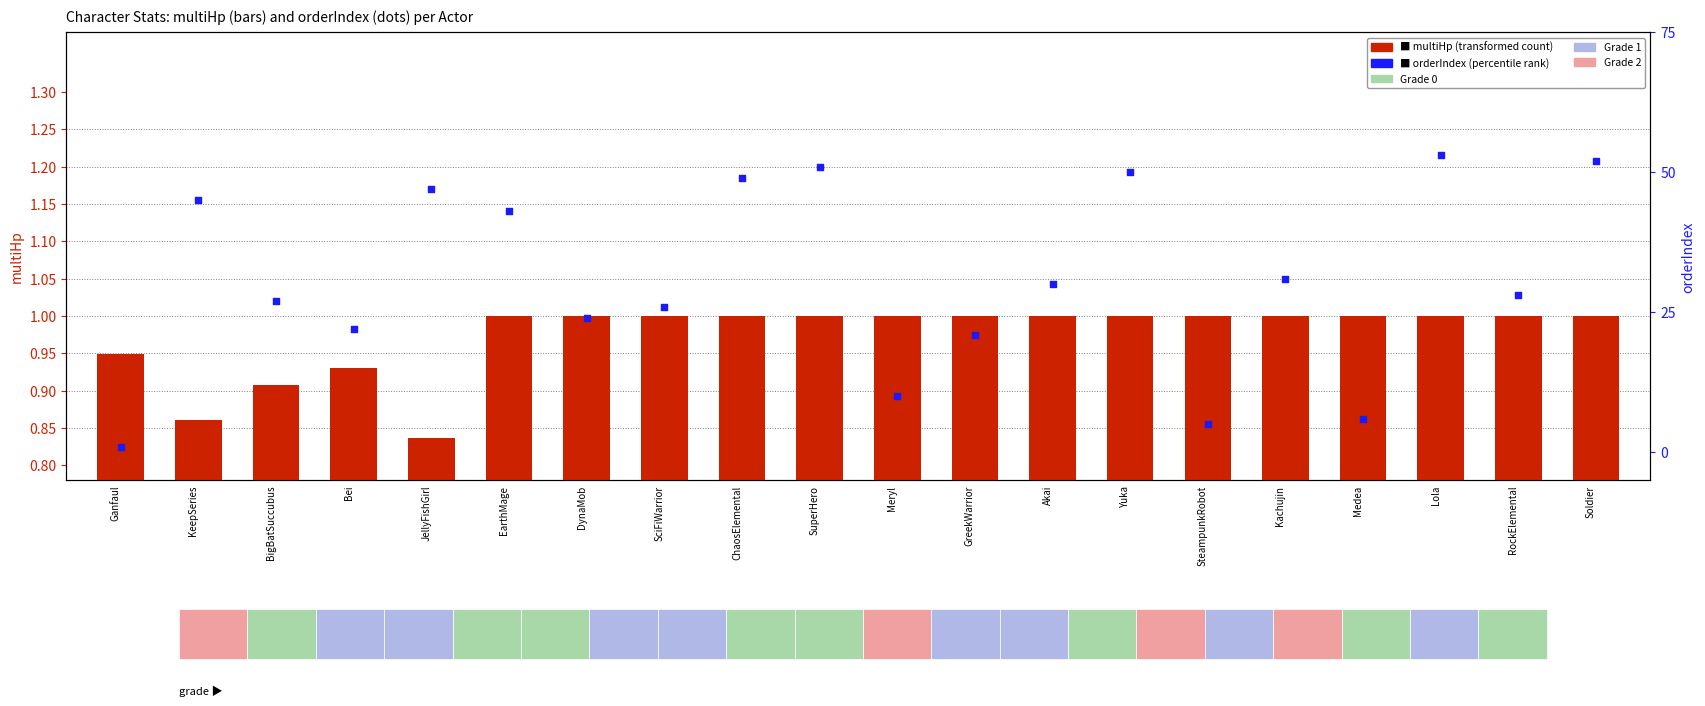

At how many categories does at least one series exceed 6?

17